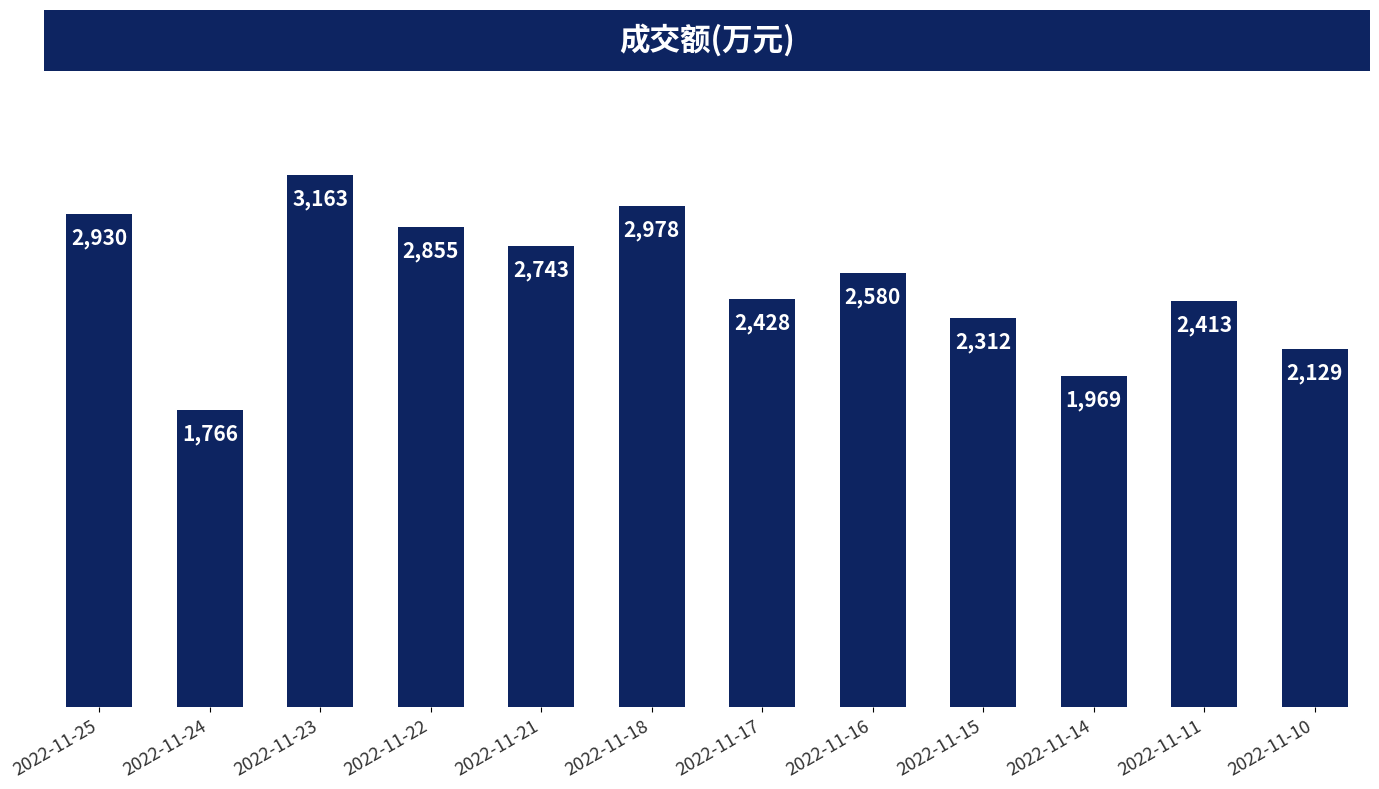

At which label does the data first exceed 2580?

2022-11-25